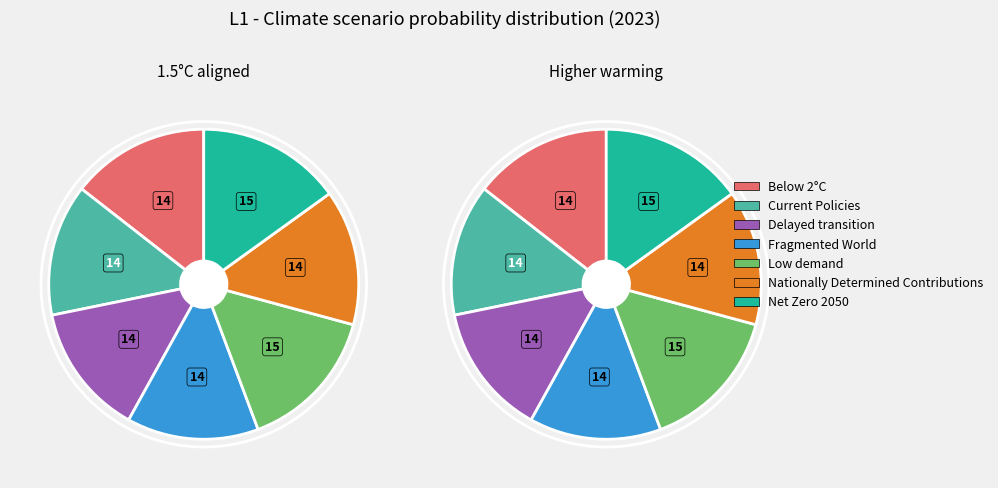

Is there a majority slice in this chart?

No